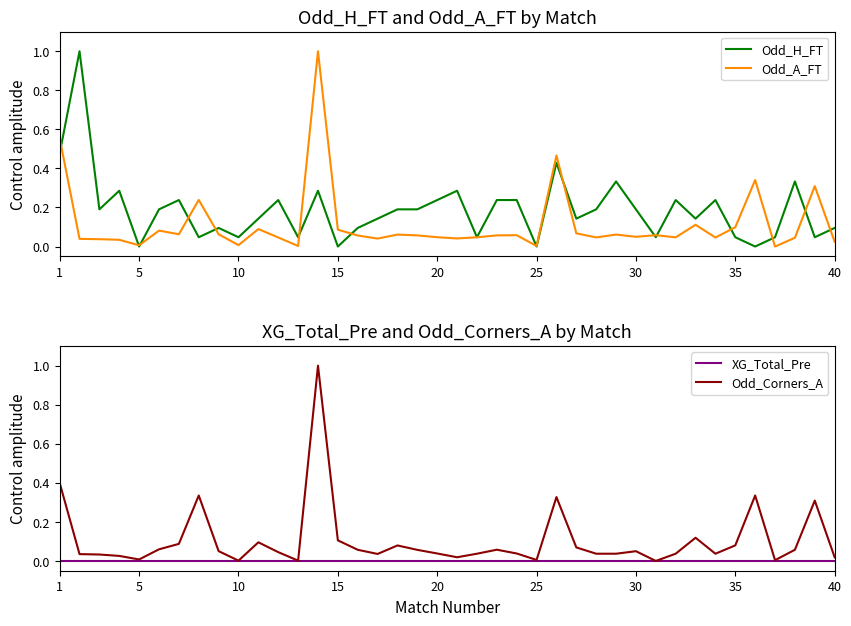

Reading left to right, extract all data points from this chart.

Odd_H_FT: 0.5	1.0	0.2	0.3	0.0	0.2	0.2	0.0	0.1	0.0	0.1	0.2	0.0	0.3	0.0	0.1	0.1	0.2	0.2	0.2	0.3	0.0	0.2	0.2	0.0	0.4	0.1	0.2	0.3	0.2	0.0	0.2	0.1	0.2	0.0	0.0	0.0	0.3	0.0	0.1
Odd_A_FT: 0.6	0.0	0.0	0.0	0.0	0.1	0.1	0.2	0.1	0.0	0.1	0.0	0.0	1.0	0.1	0.1	0.0	0.1	0.1	0.0	0.0	0.0	0.1	0.1	0.0	0.5	0.1	0.0	0.1	0.0	0.1	0.0	0.1	0.0	0.1	0.3	0.0	0.0	0.3	0.0
XG_Total_Pre: 0.0	0.0	0.0	0.0	0.0	0.0	0.0	0.0	0.0	0.0	0.0	0.0	0.0	0.0	0.0	0.0	0.0	0.0	0.0	0.0	0.0	0.0	0.0	0.0	0.0	0.0	0.0	0.0	0.0	0.0	0.0	0.0	0.0	0.0	0.0	0.0	0.0	0.0	0.0	0.0
Odd_Corners_A: 0.4	0.0	0.0	0.0	0.0	0.1	0.1	0.3	0.1	0.0	0.1	0.0	0.0	1.0	0.1	0.1	0.0	0.1	0.1	0.0	0.0	0.0	0.1	0.0	0.0	0.3	0.1	0.0	0.0	0.0	0.0	0.0	0.1	0.0	0.1	0.3	0.0	0.1	0.3	0.0